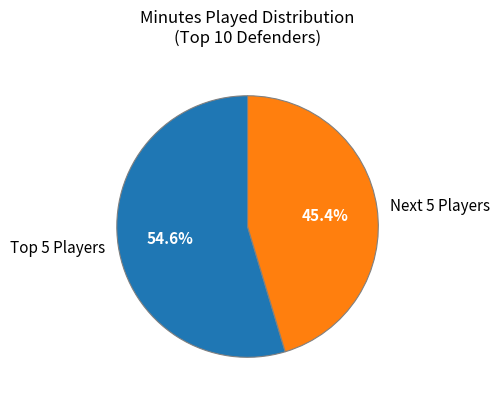

Rank the categories by value from highest to lowest.

Top 5 Players, Next 5 Players